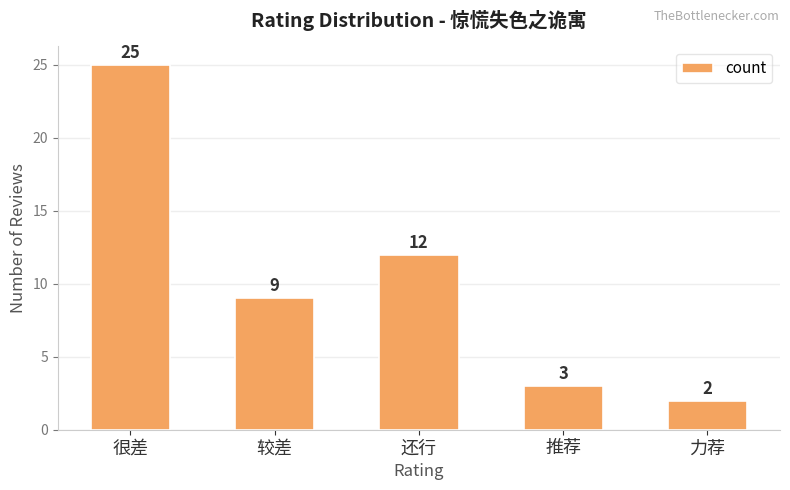

Where is the data nearest to the value 13?

还行